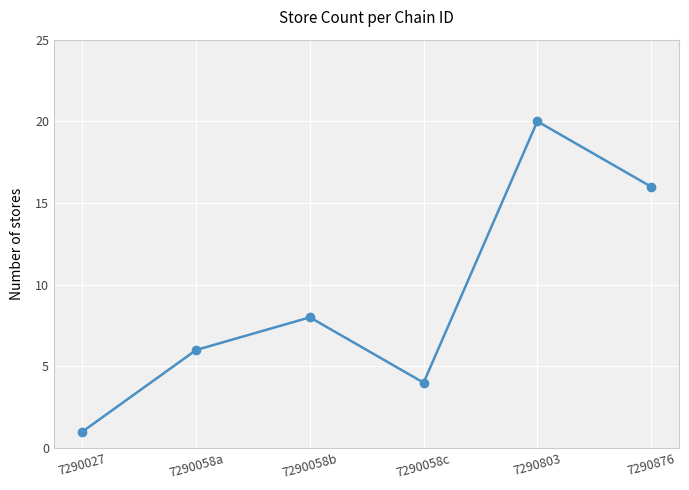

Where is the data nearest to the value 10?

7290058b